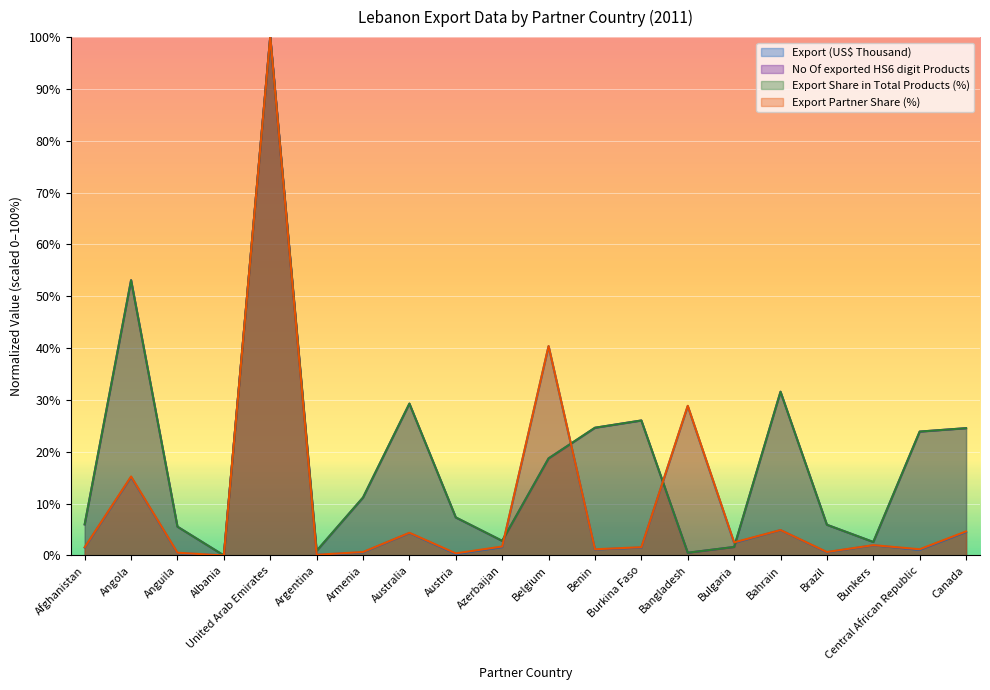

What is the value of the Export Partner Share (%) point at the 5th from the left?

100.0